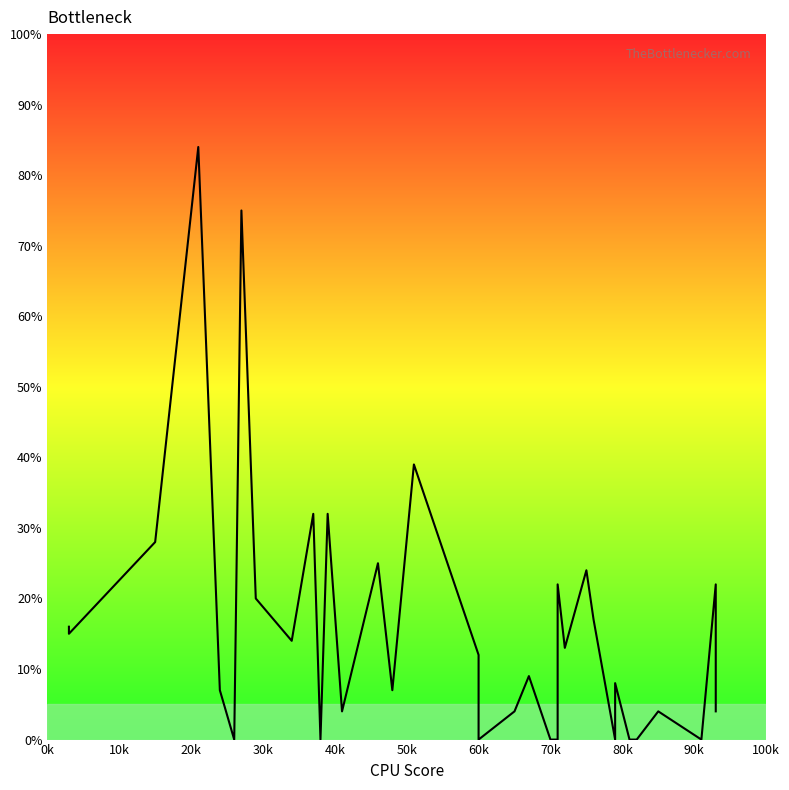

Reading left to right, list all the values displayed in this chart.

16	15	28	84	7	0	75	20	14	32	0	32	4	25	7	39	39	12	0	4	9	0	0	22	13	24	17	0	8	0	0	0	4	0	22	4